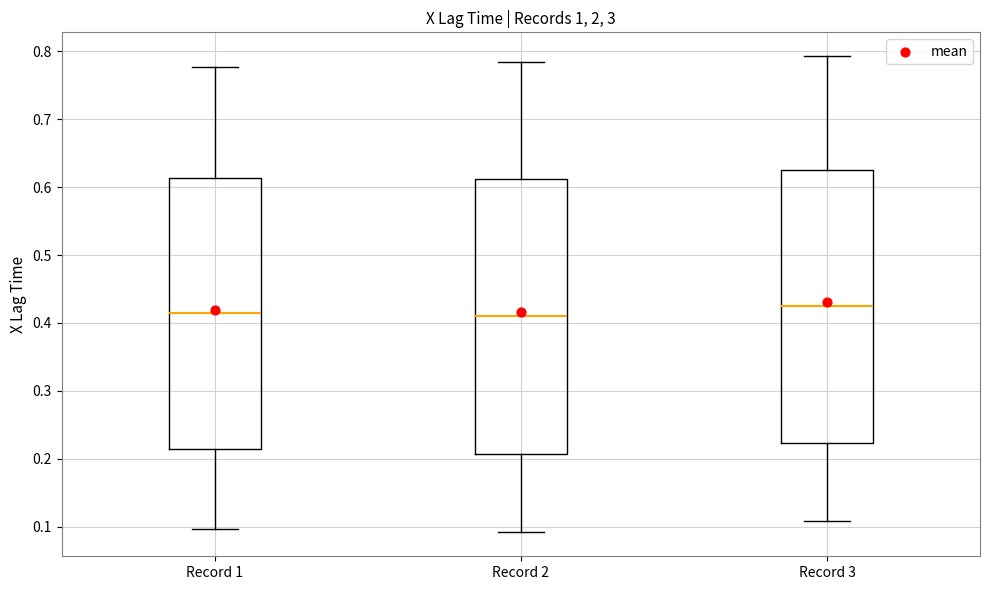

Reading left to right, transcribe this box plot: for each box, give where its median line is, the range the box spans, and where its two whiskers end, as read against the y-axis. The values are not printed on the chart, so give them approximately, as read against the axis.

Record 1: median 0.42, box 0.21 to 0.61, whiskers 0.10 to 0.78
Record 2: median 0.41, box 0.21 to 0.61, whiskers 0.09 to 0.79
Record 3: median 0.43, box 0.22 to 0.62, whiskers 0.11 to 0.79